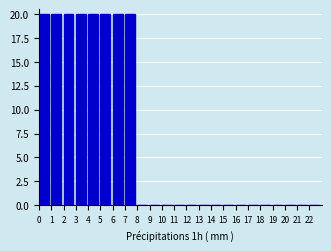

Reading left to right, transcribe this chart: for each bar, give the range it covers on the x-axis and its height. The values are not printed on the chart, so give them approximately, as read against the axis.

0 to 1: 20
1 to 2: 20
2 to 3: 20
3 to 4: 20
4 to 5: 20
5 to 6: 20
6 to 7: 20
7 to 8: 20
8 to 9: 0
9 to 10: 0
10 to 11: 0
11 to 12: 0
12 to 13: 0
13 to 14: 0
14 to 15: 0
15 to 16: 0
16 to 17: 0
17 to 18: 0
18 to 19: 0
19 to 20: 0
20 to 21: 0
21 to 22: 0
22 to 23: 0